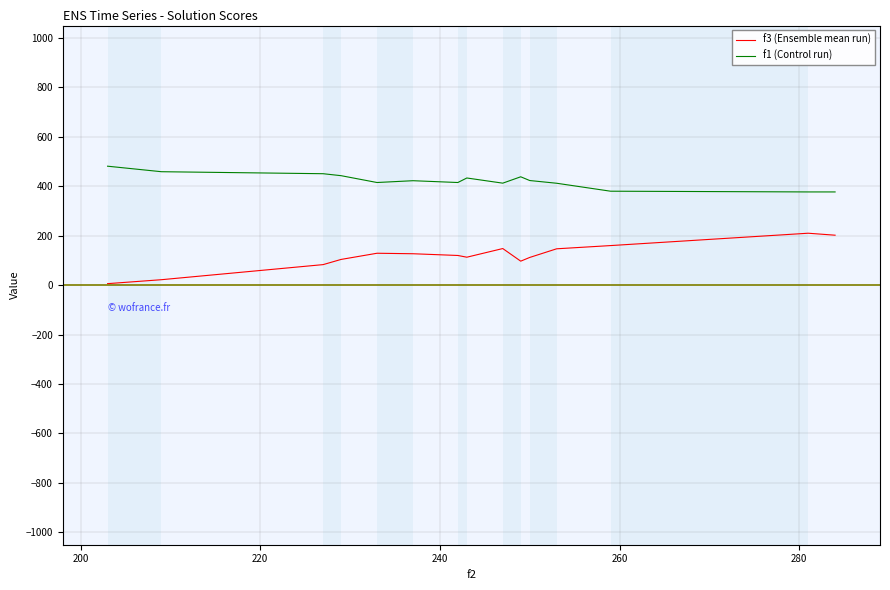

Rank the series by their maximum value, from lowest to highest.

f3 (Ensemble mean run), f1 (Control run)